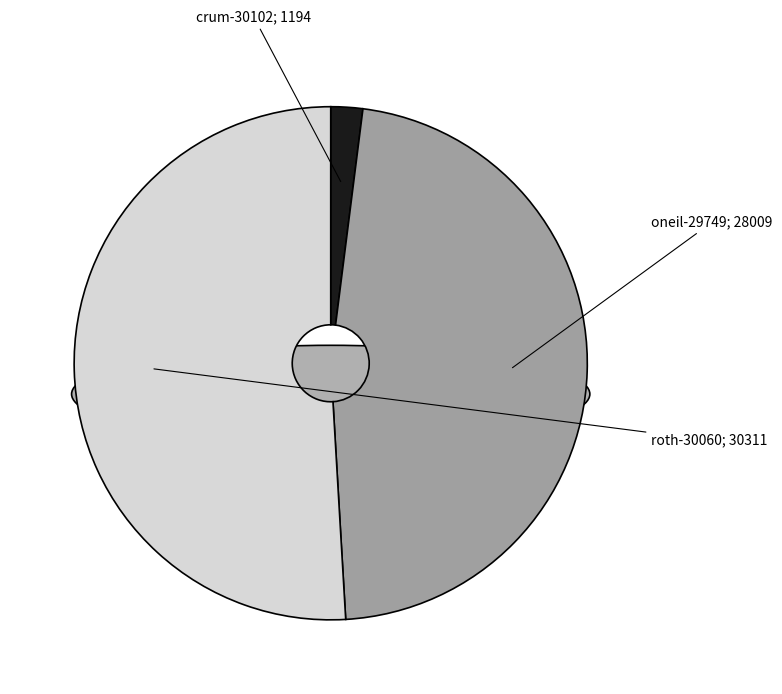

Which slice is the smallest?

crum-30102